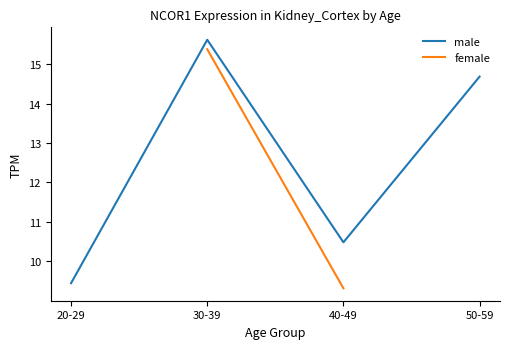

What is the minimum value shown in the chart?

9.4